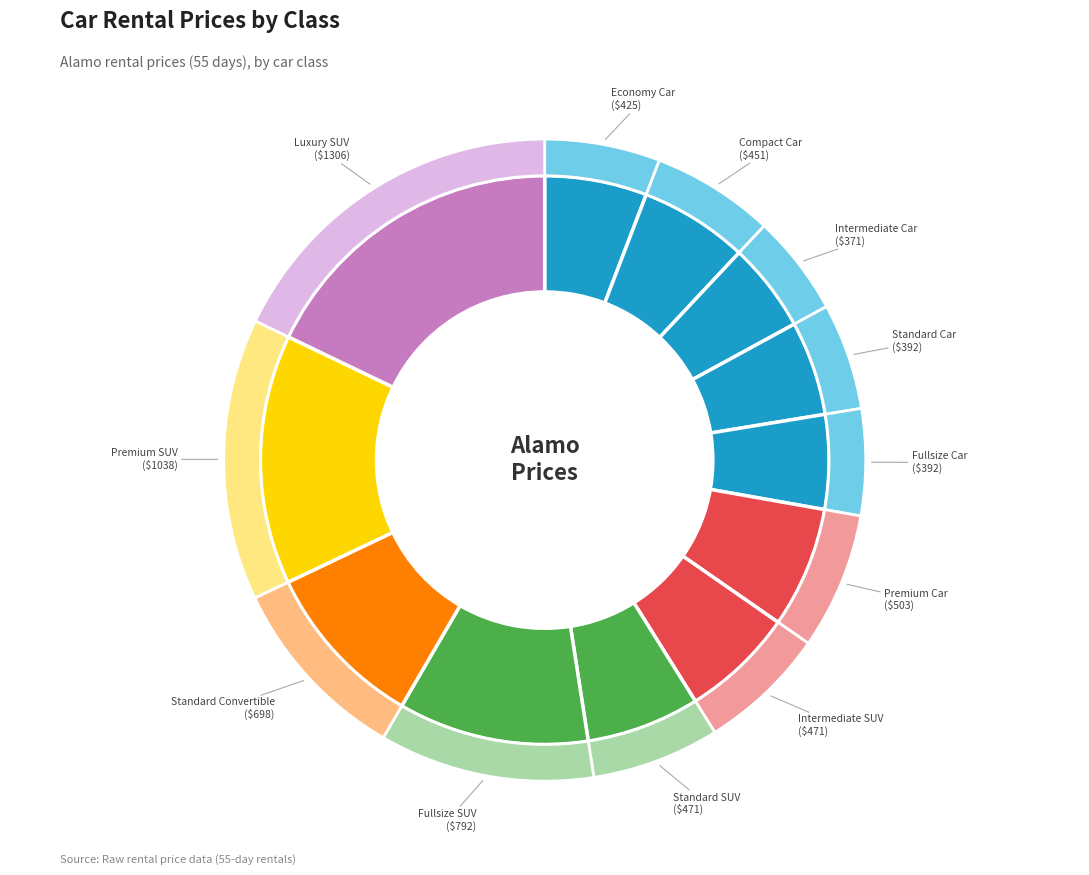

Do Compact Car and Fullsize Car together represent more than half of the pie?

No